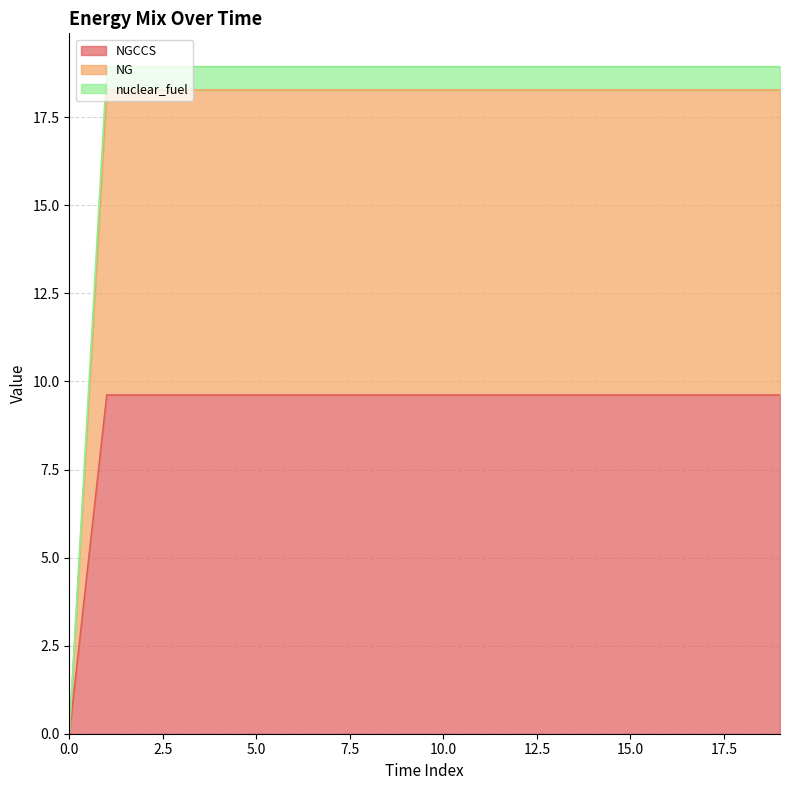

True or false: nuclear_fuel and NGCCS cross at least once.

False